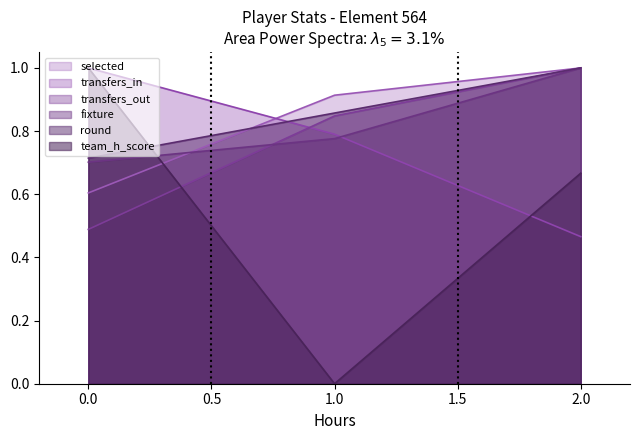

The transfers_out series shows 1.4 at 2.0. True or false?

False